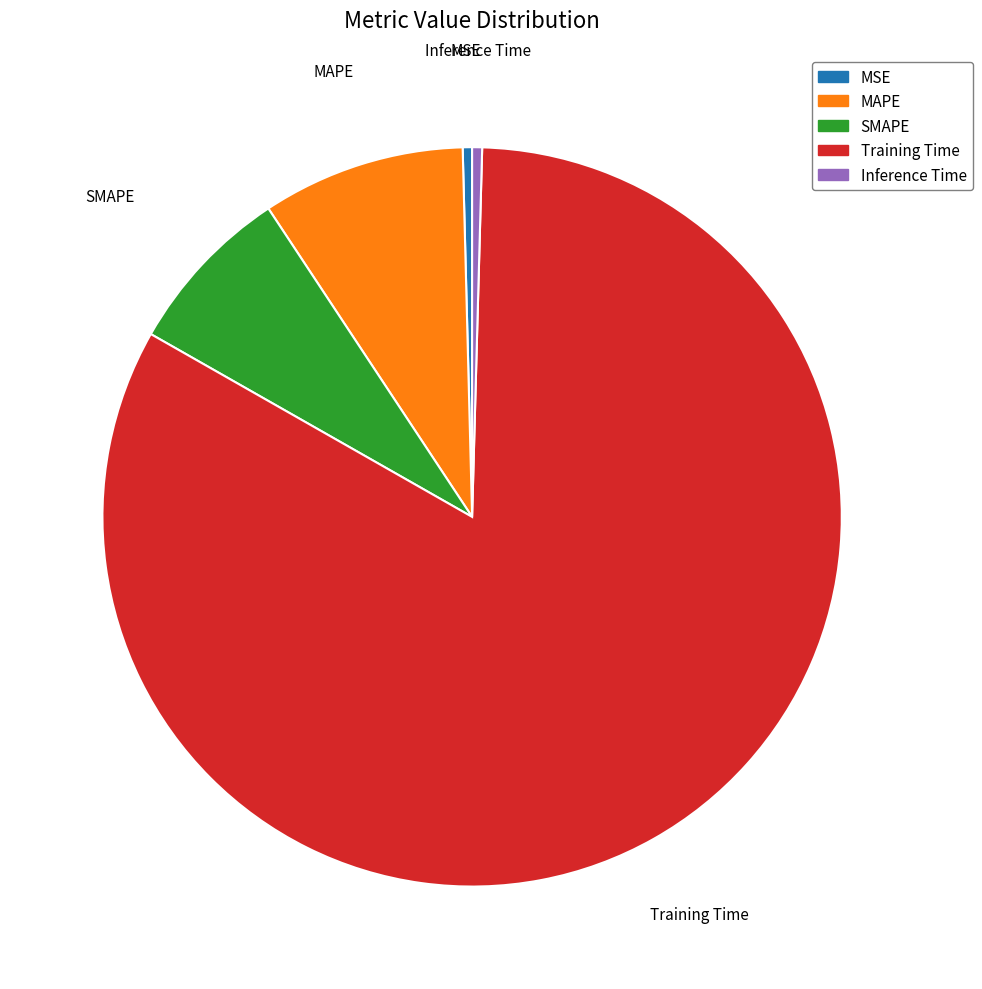

What is the largest slice in the pie chart?

Training Time